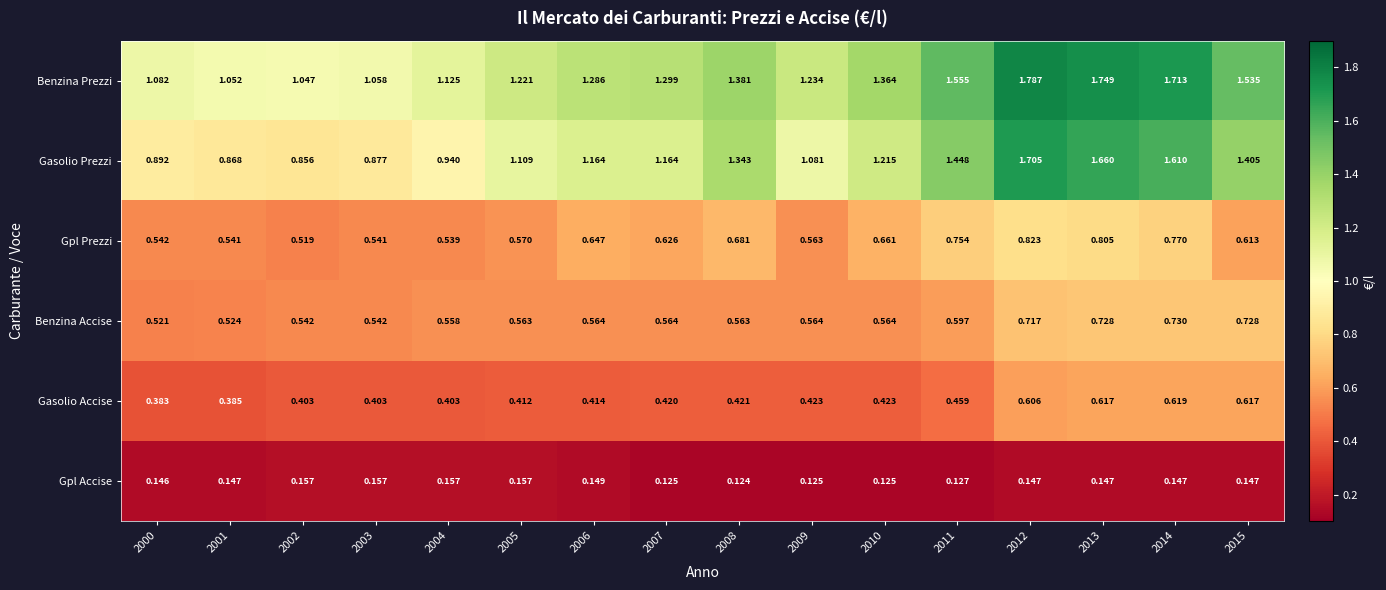

Rank the series by their maximum value, from lowest to highest.

Gpl Accise, Gasolio Accise, Benzina Accise, Gpl Prezzi, Gasolio Prezzi, Benzina Prezzi